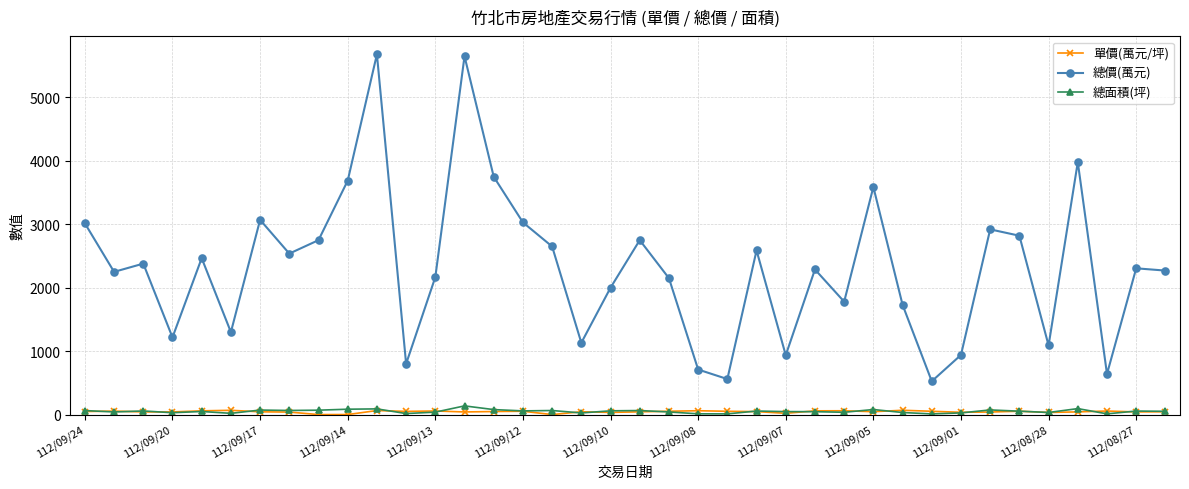

True or false: 單價(萬元/坪) and 總面積(坪) intersect in this chart.

True